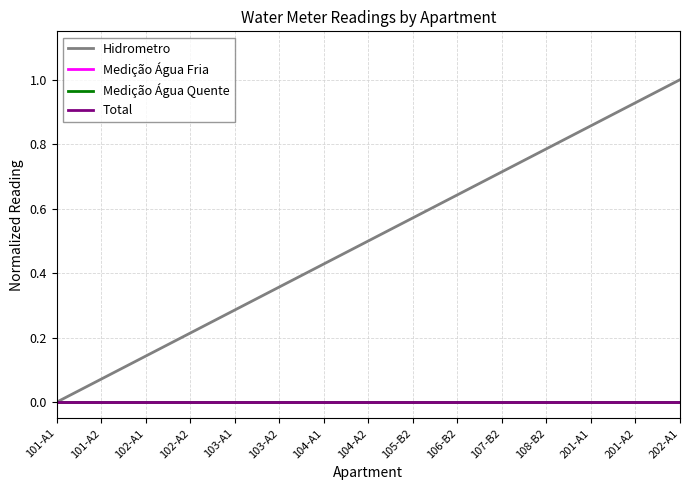

What is the label of the 3rd point from the left?

102-A1